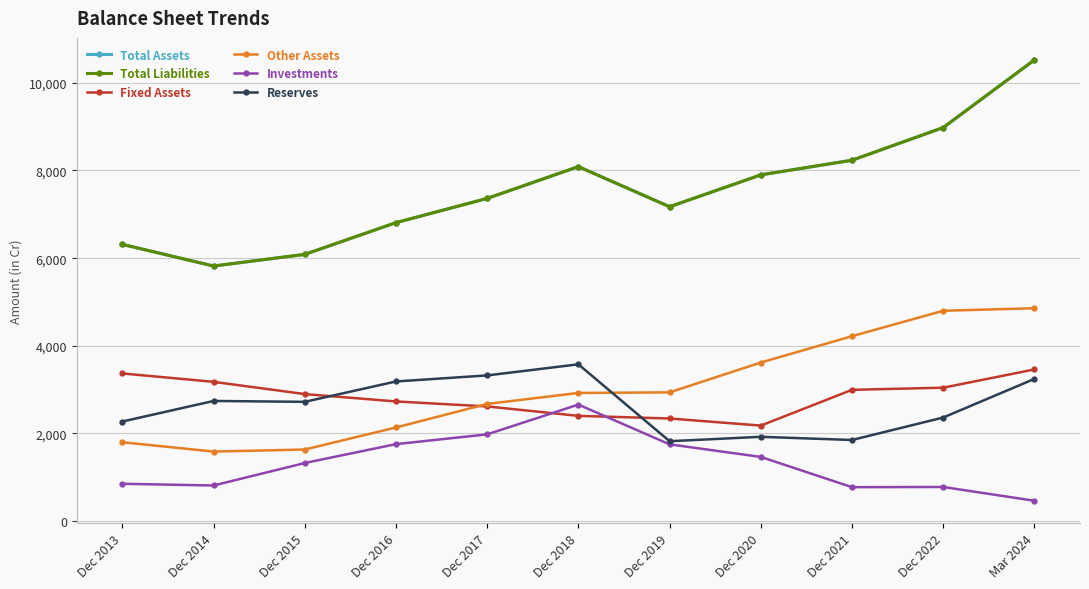

Which series has the widest spread of values?

Total Assets